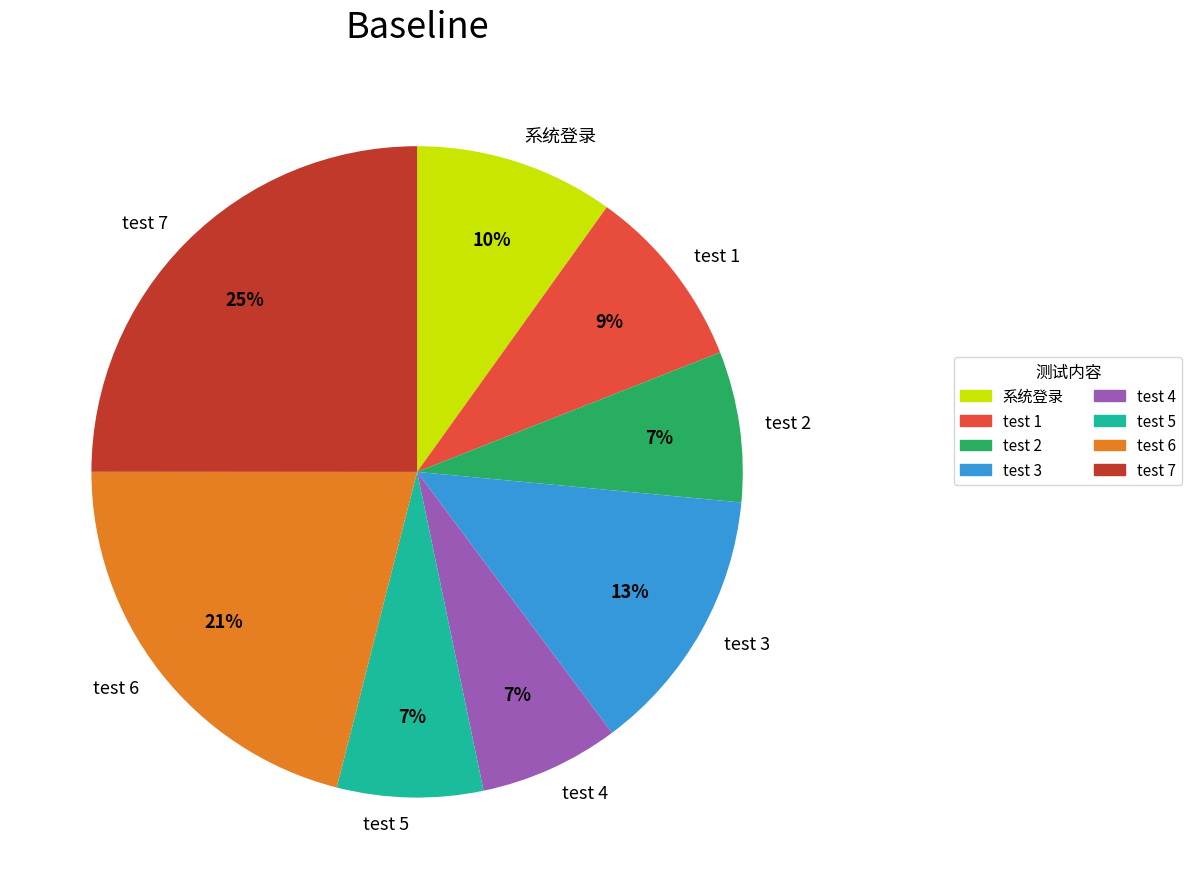

Between test 2 and test 3, which is larger?

test 3